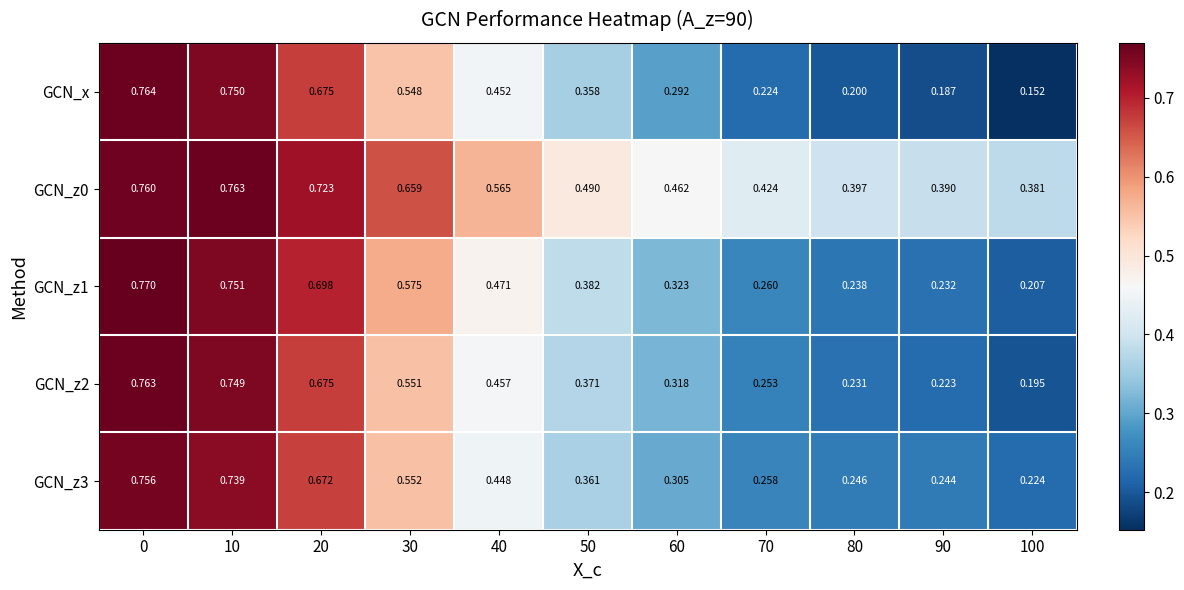

Which series has the widest spread of values?

GCN_x